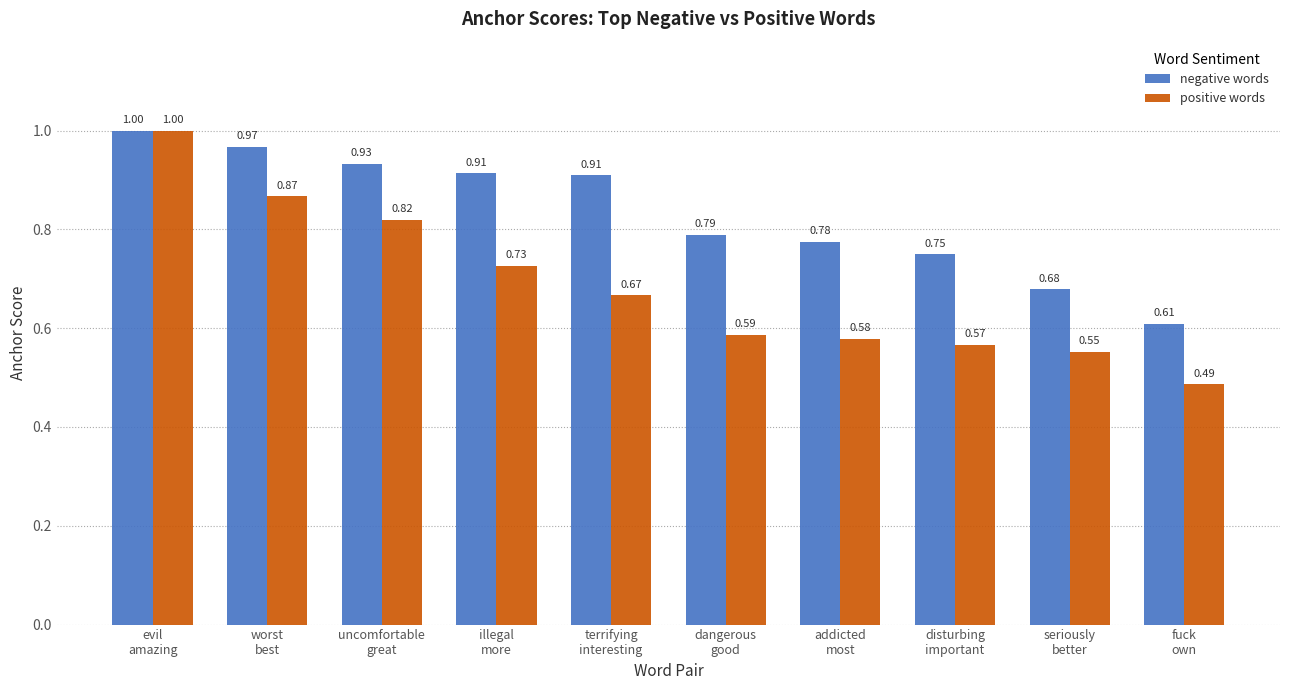

At which label does positive words reach its minimum?

fuck
own